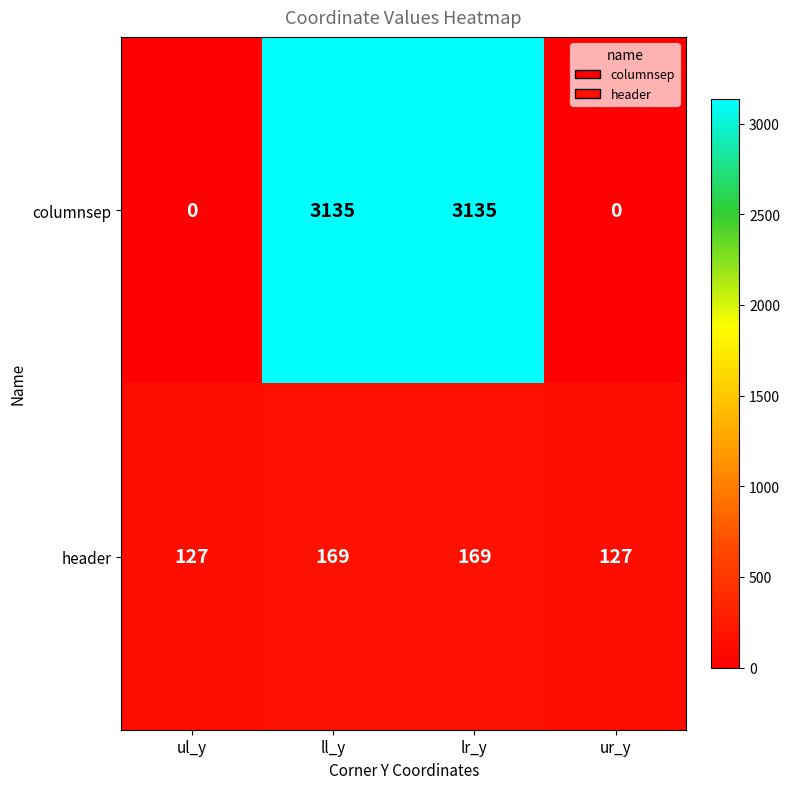

Count the number of data series in this chart.

2